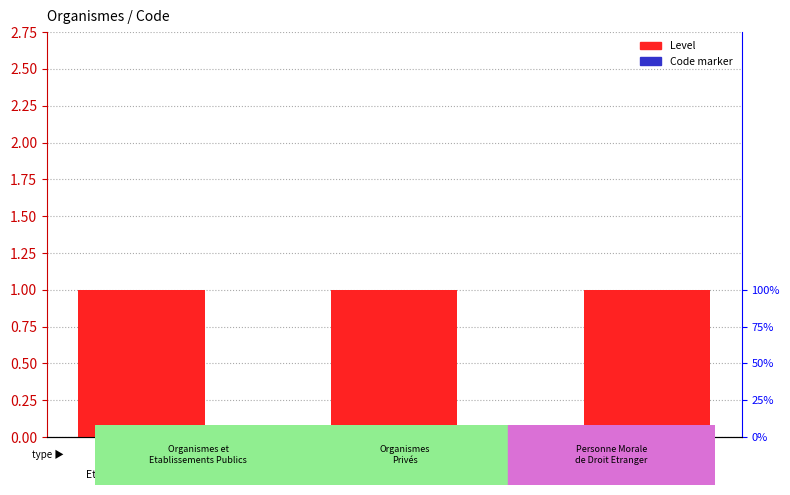

What is the label of the 3rd bar from the right?

1000
Organismes et
Etablissements Publics